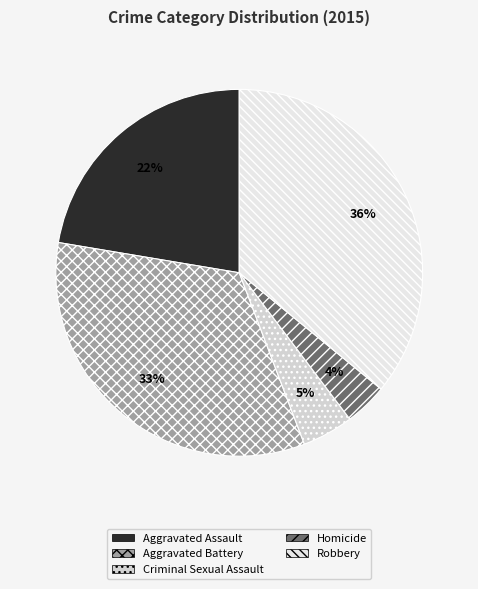

Combined, what portion of the pie is Criminal Sexual Assault and Aggravated Assault?

26.9%